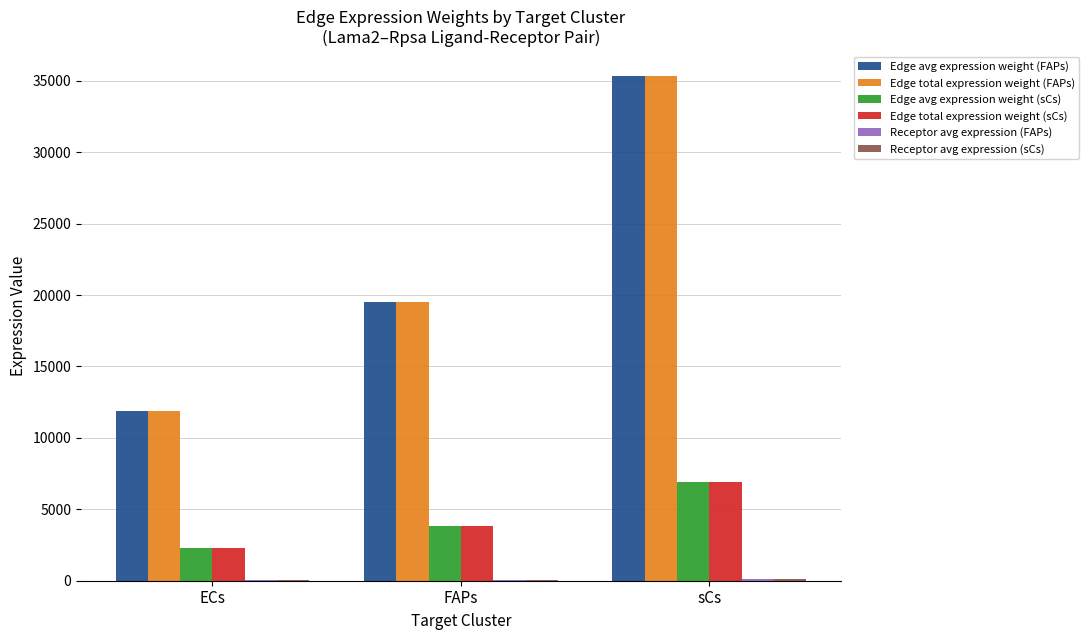

True or false: Edge total expression weight (FAPs) has a value of 35312.1 at sCs.

True